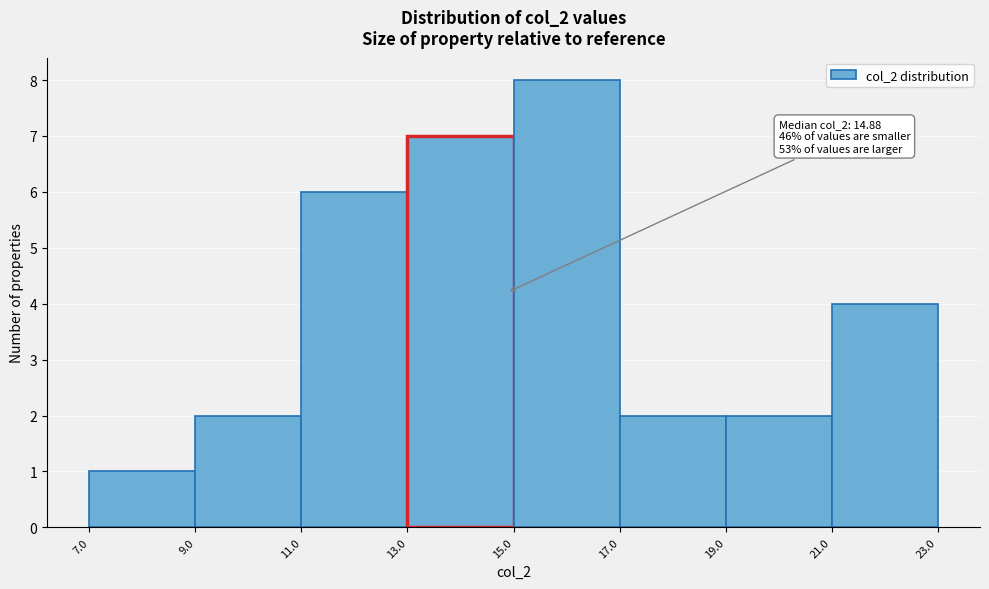

Over which range of the x-axis is the bar tallest?

15.0 to 17.0